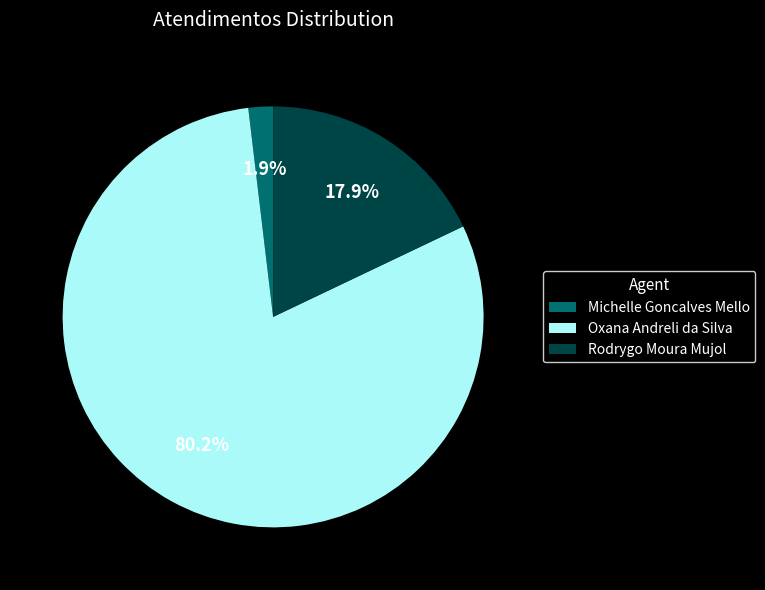

What percentage is the Oxana Andreli da Silva slice, to the nearest percent?

80%